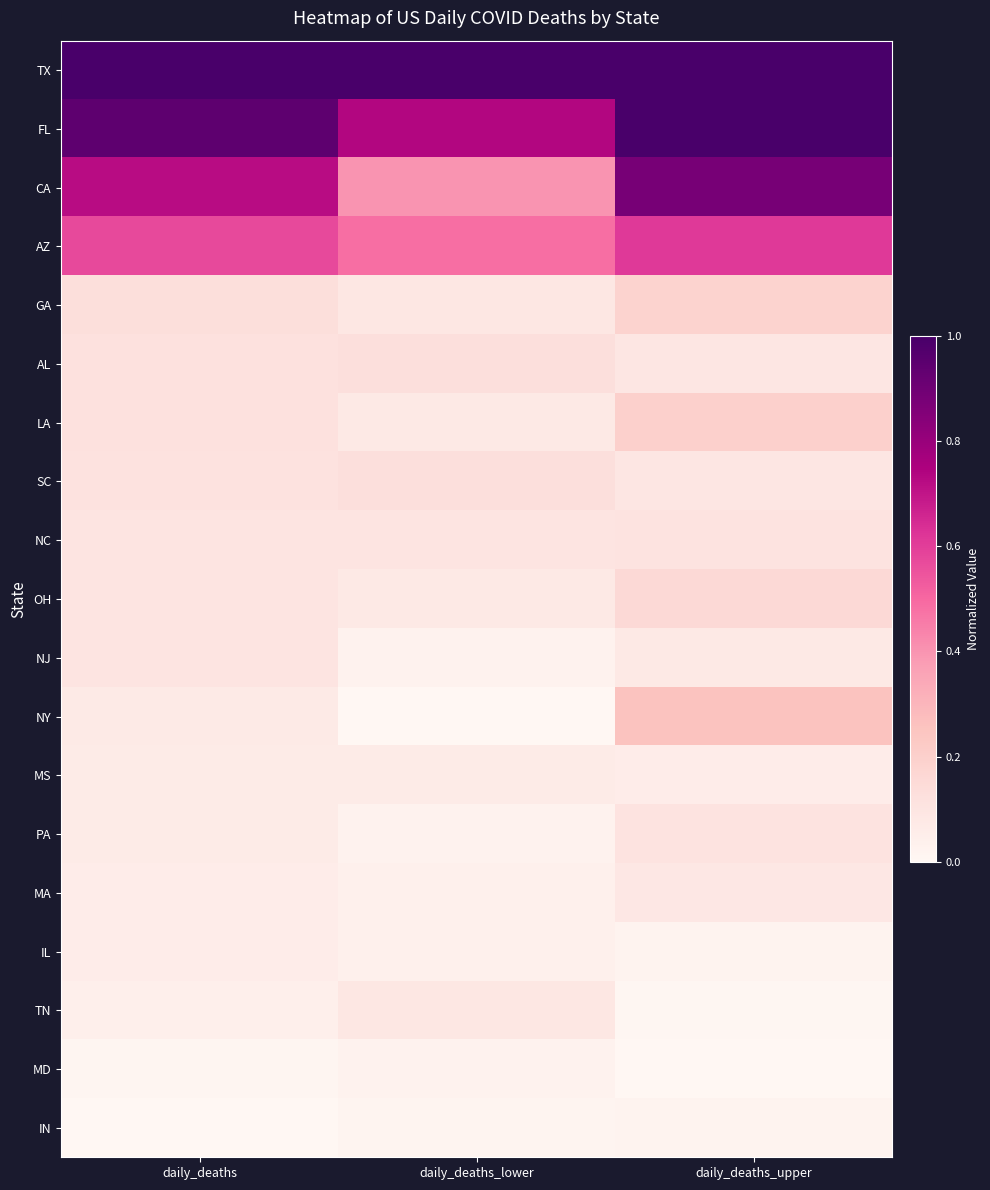

Rank the series by their maximum value, from highest to lowest.

TX, FL, CA, AZ, NY, LA, GA, OH, AL, SC, NC, PA, NJ, TN, MA, MS, IL, MD, IN